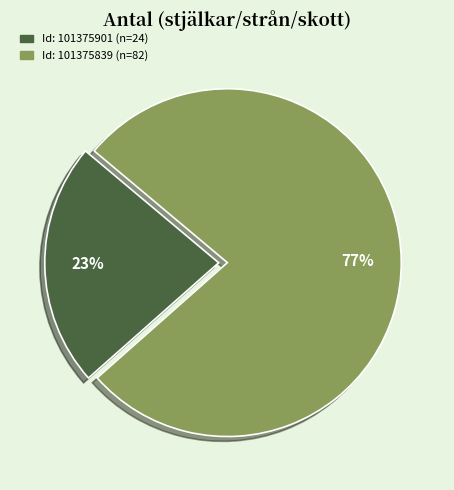

To the nearest percent, what is the average slice percentage?

50%